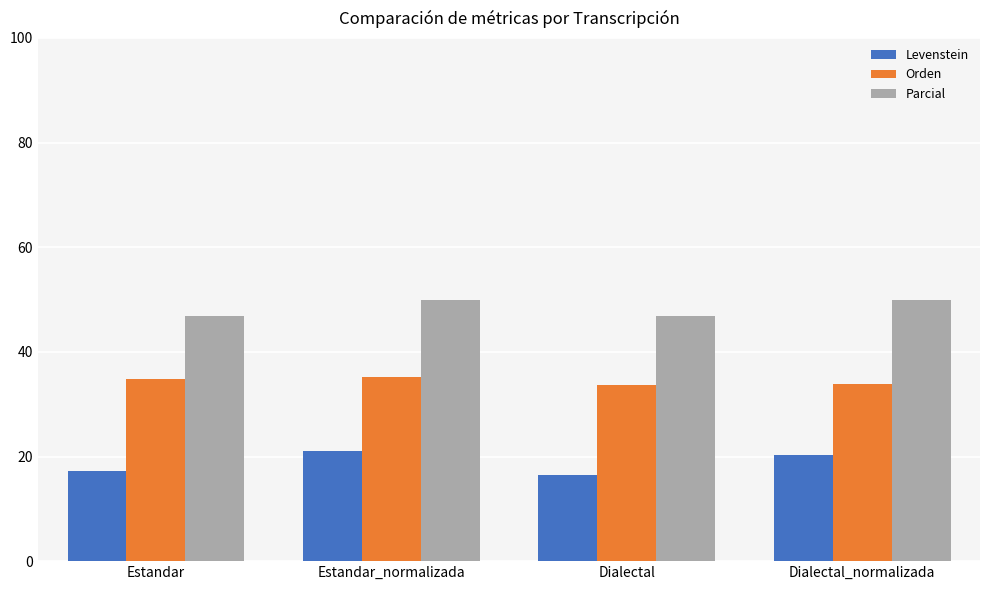

What position from the right is Dialectal?

2